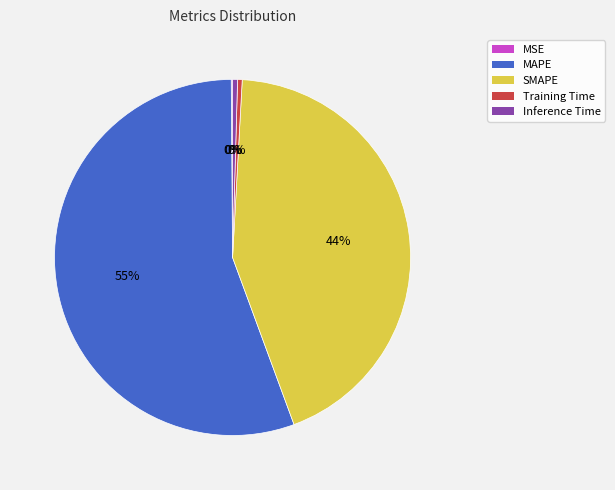

Does any single category account for the majority?

Yes